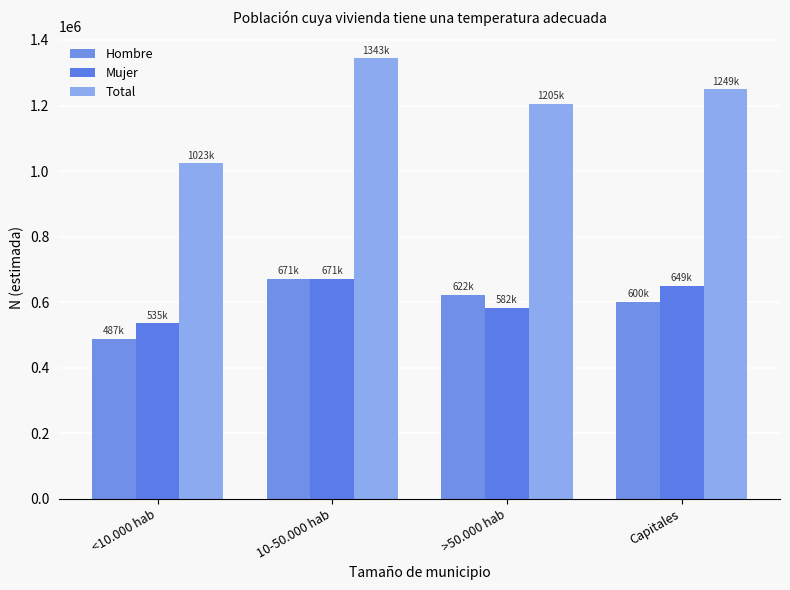

What is the sum of the Mujer values at Capitales and <10.000 hab?

1184390